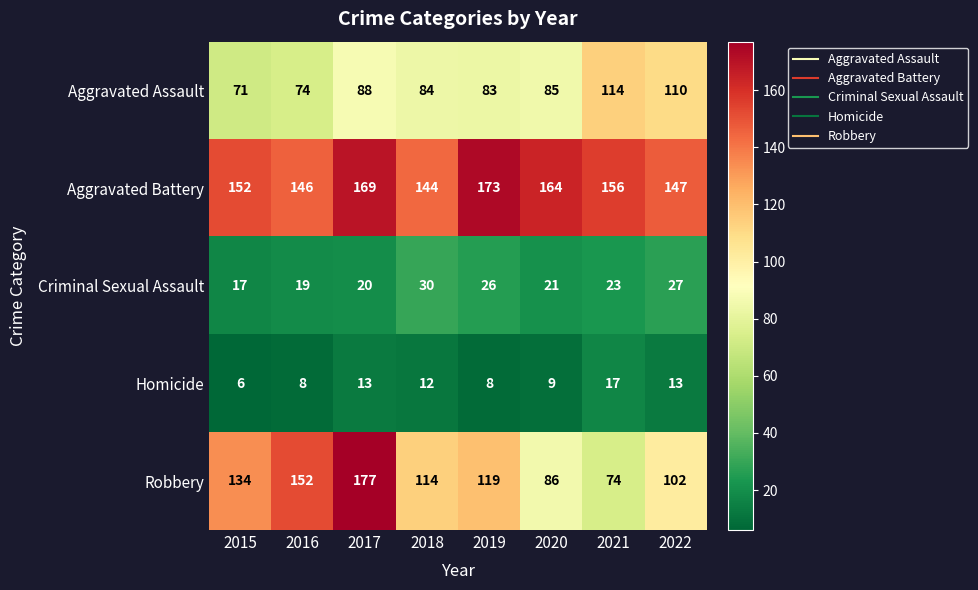

Where is Aggravated Assault nearest to the value 92?

2017